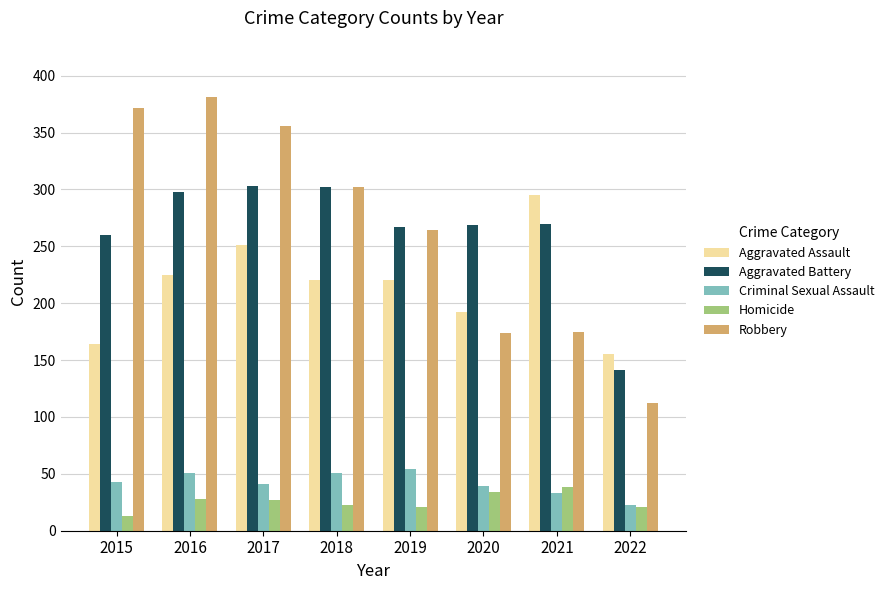

Where is Robbery nearest to the value 246?

2019